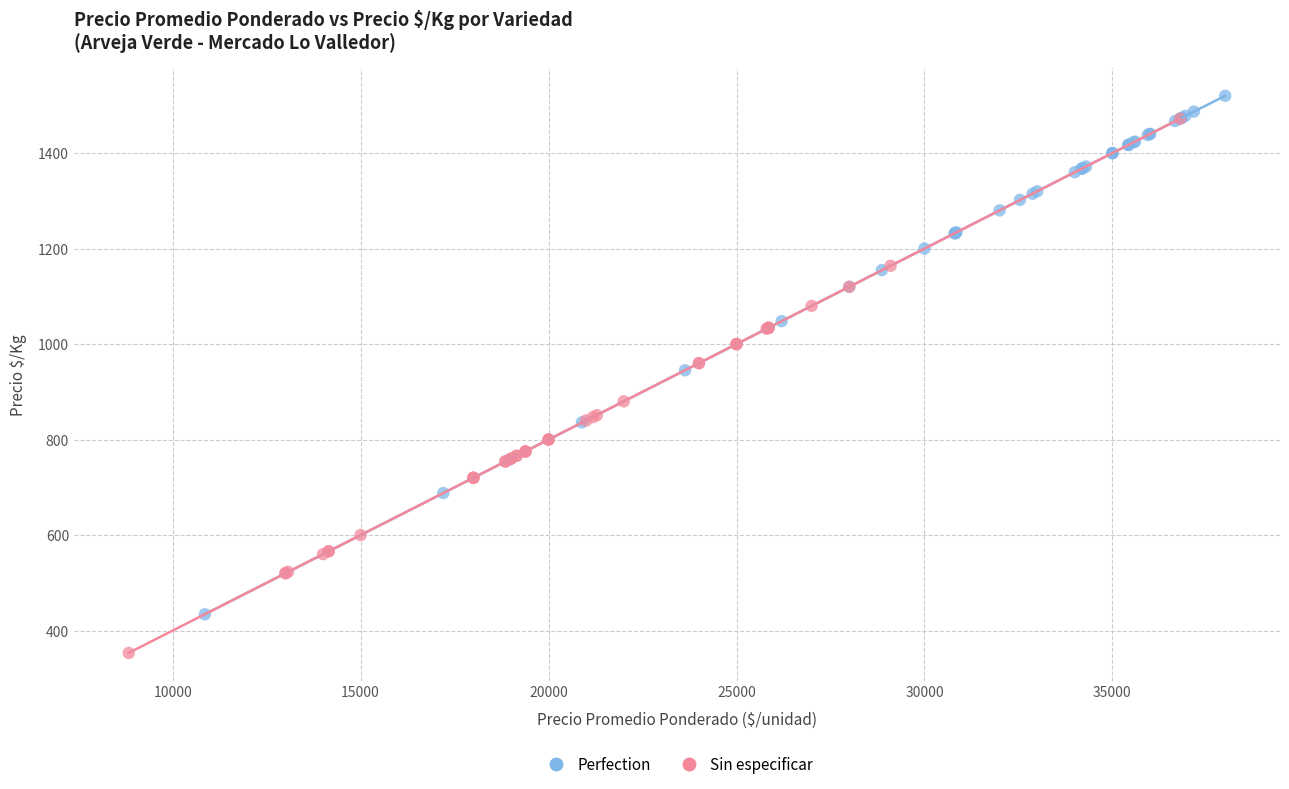

Which series contains the lowest Y value?

Sin especificar